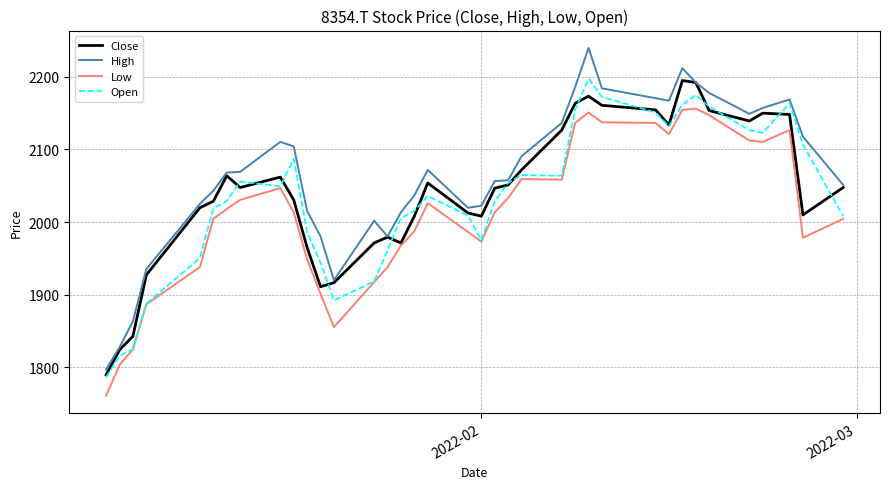

What is the maximum value shown in the chart?

2239.7